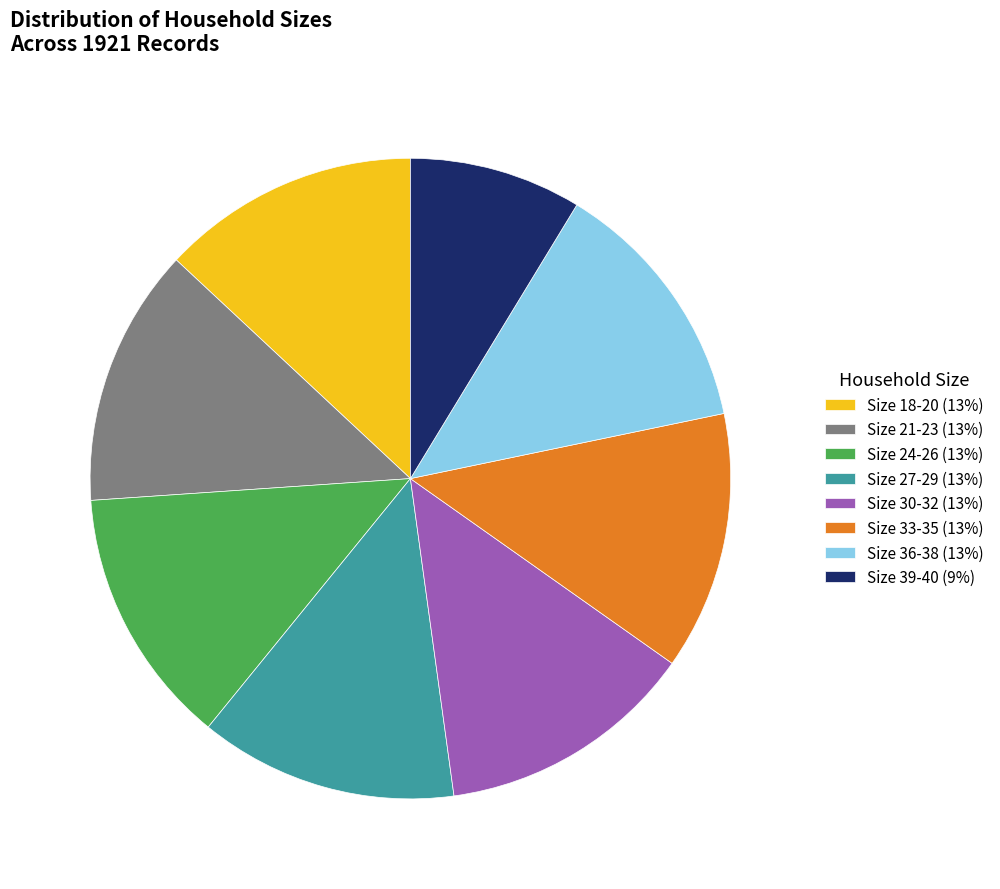

How many segments does this pie chart have?

8